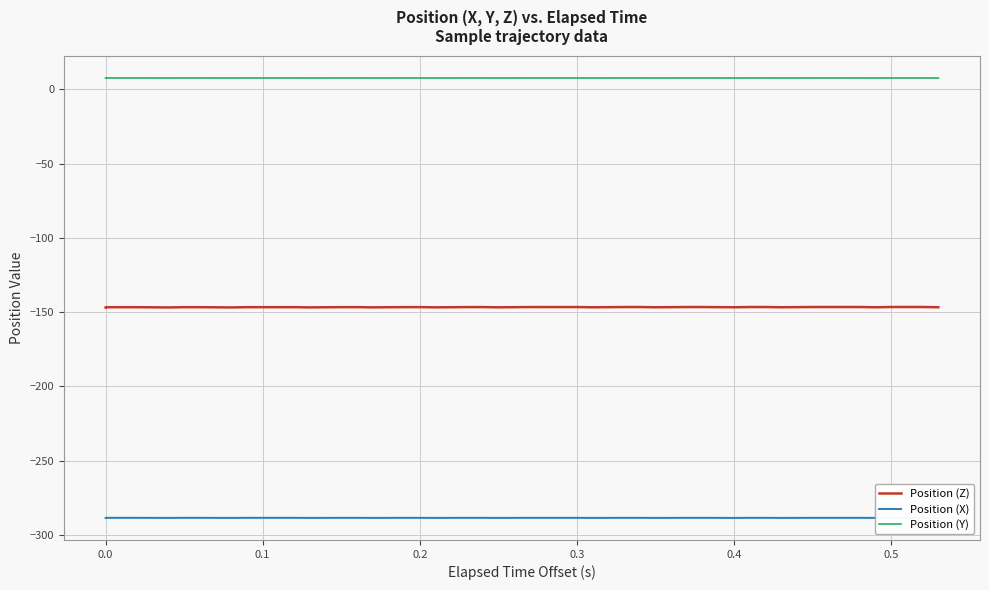

Count the number of data series in this chart.

3